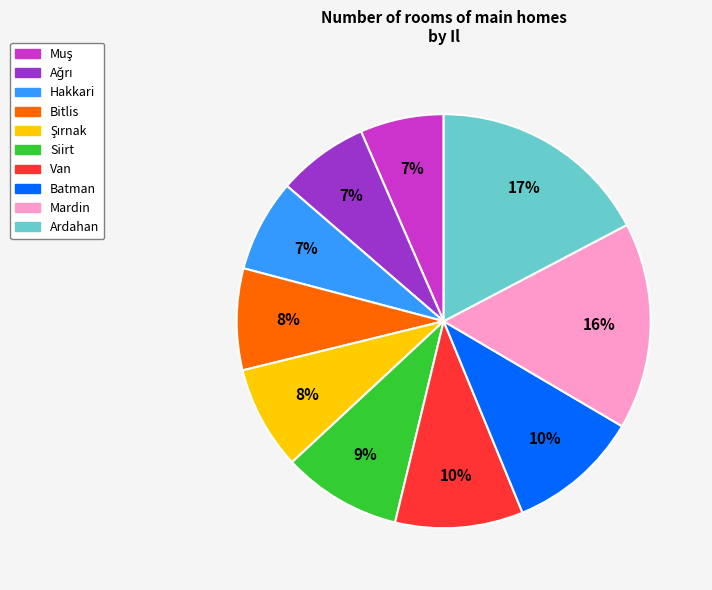

To the nearest percent, what is the difference between the Mardin and Siirt slice percentages?

7%